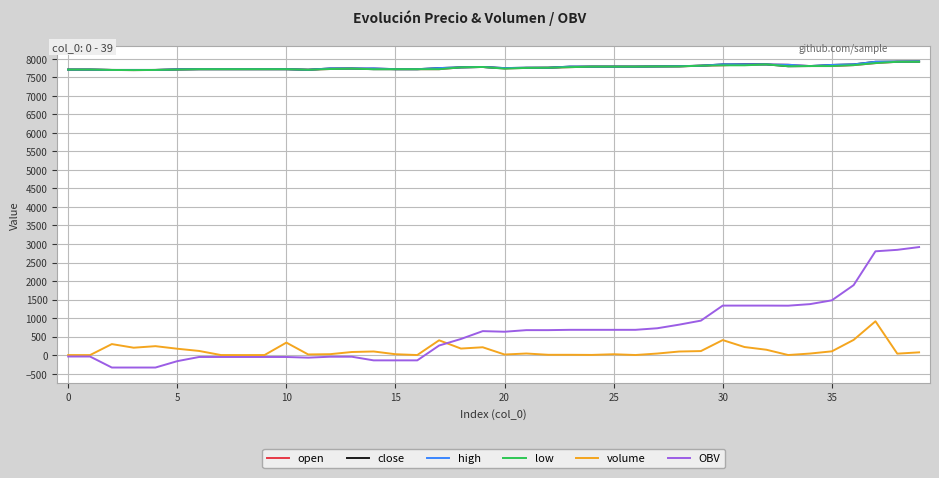

True or false: low and volume intersect in this chart.

False